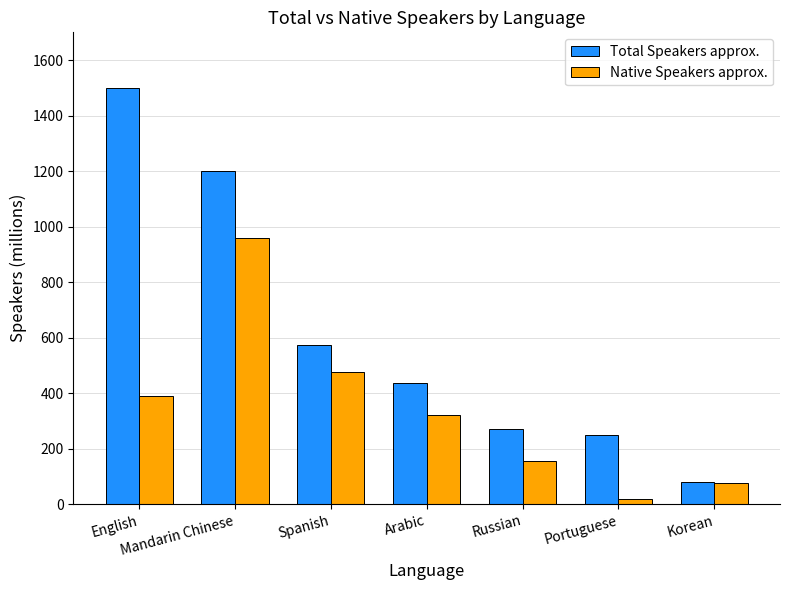

At which category is the sum across all series the highest?

Mandarin Chinese